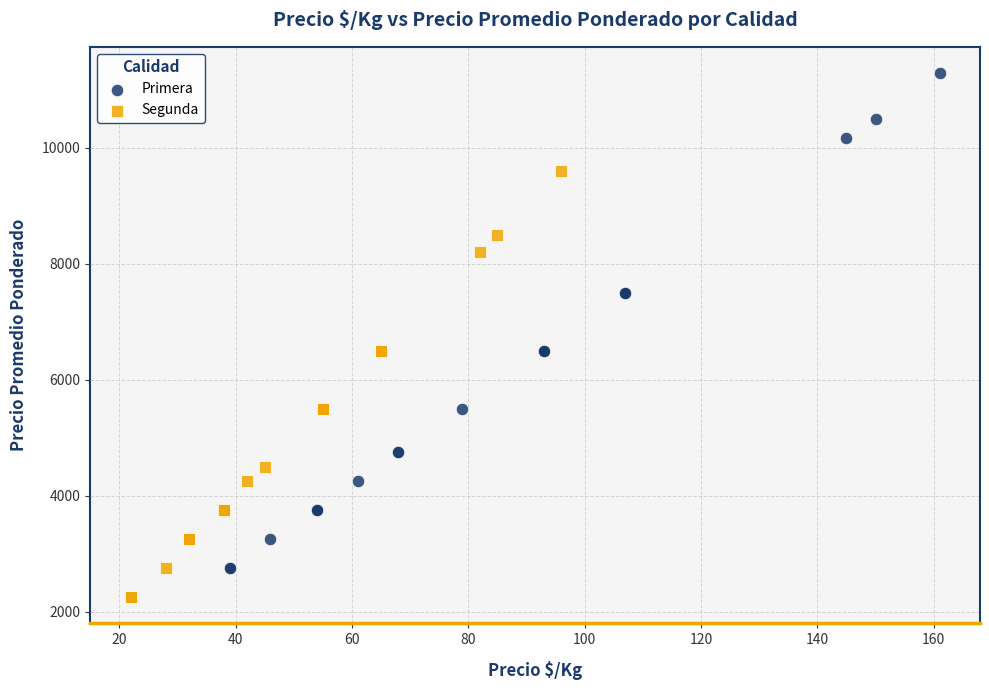

Which series contains the lowest Y value?

Segunda